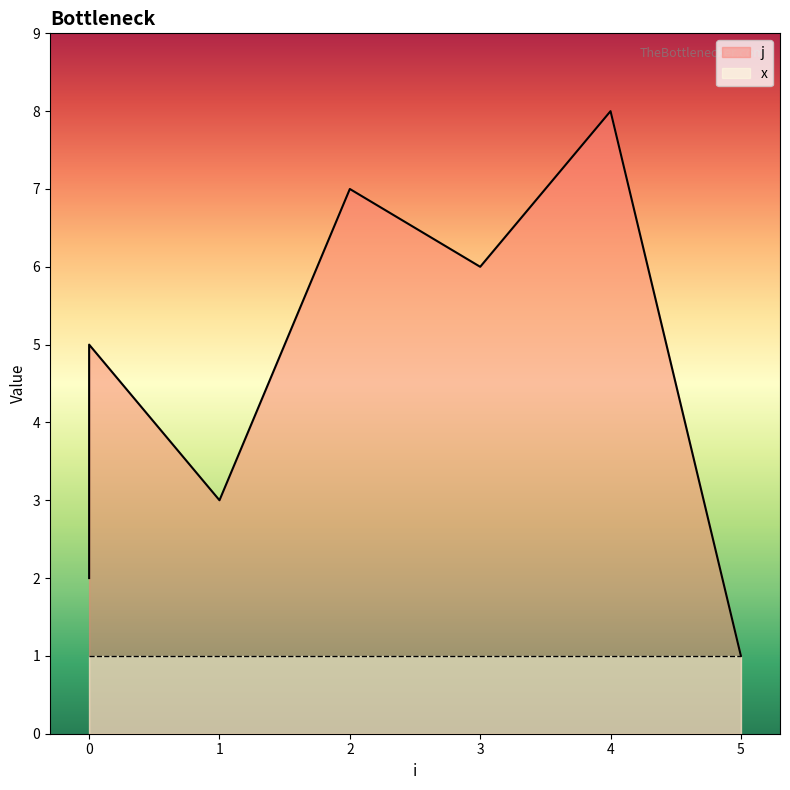

What is the sum of the values at 3 and 1?

9